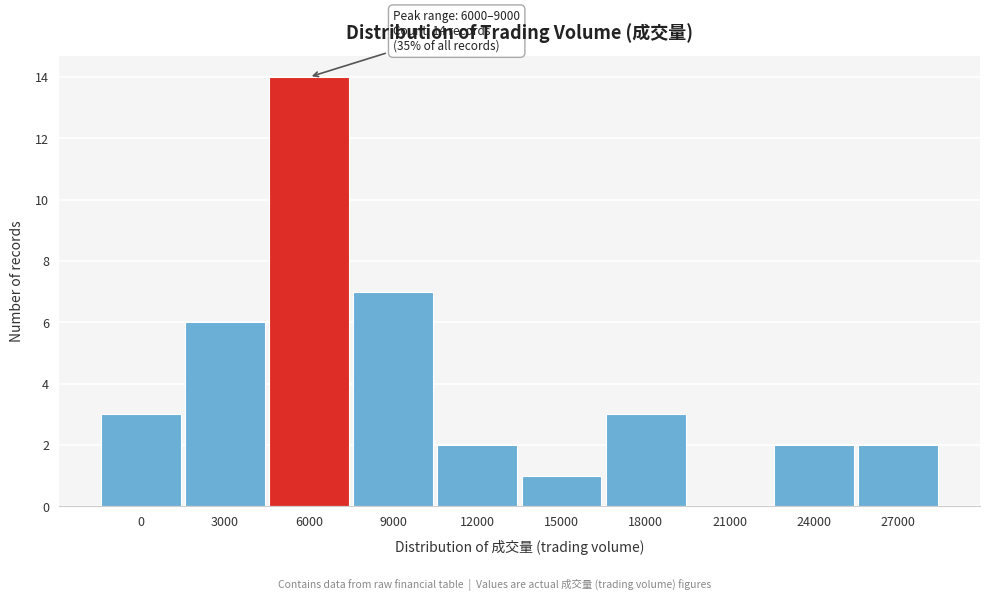

Reading left to right, extract all data points from this chart.

0=3	3000=6	6000=14	9000=7	12000=2	15000=1	18000=3	21000=0	24000=2	27000=2